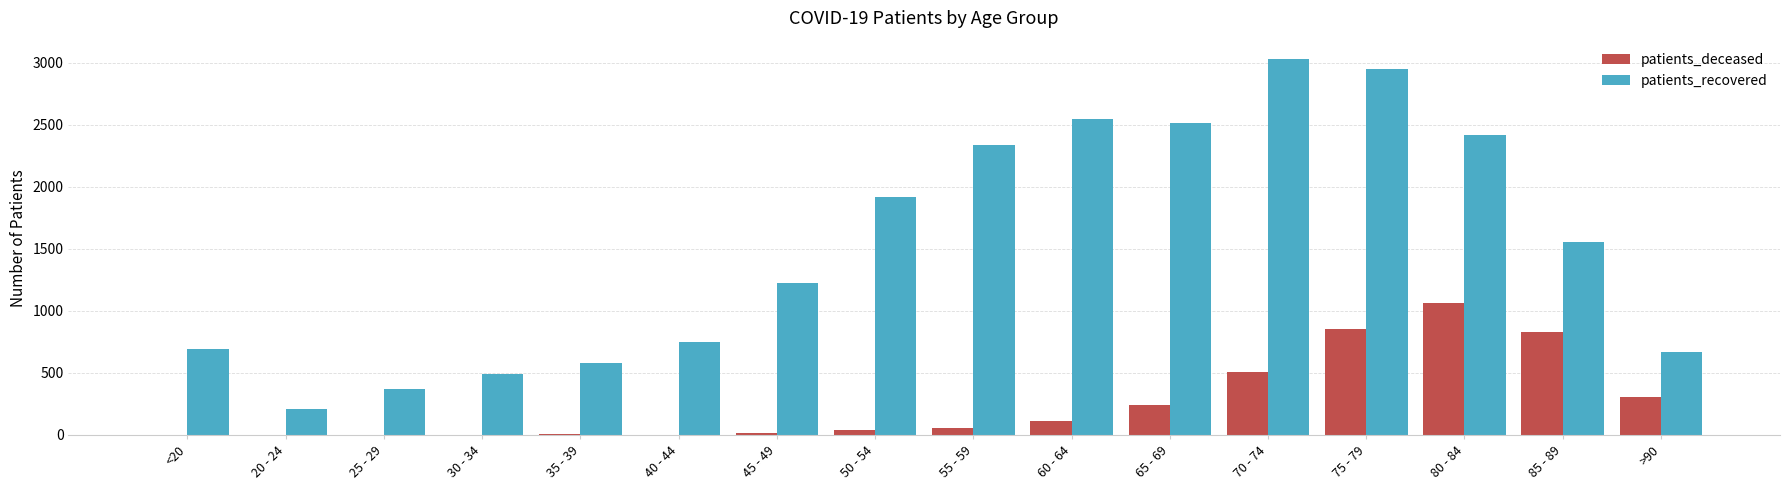

What is the sum of the patients_deceased values at 75 - 79 and >90?

1161